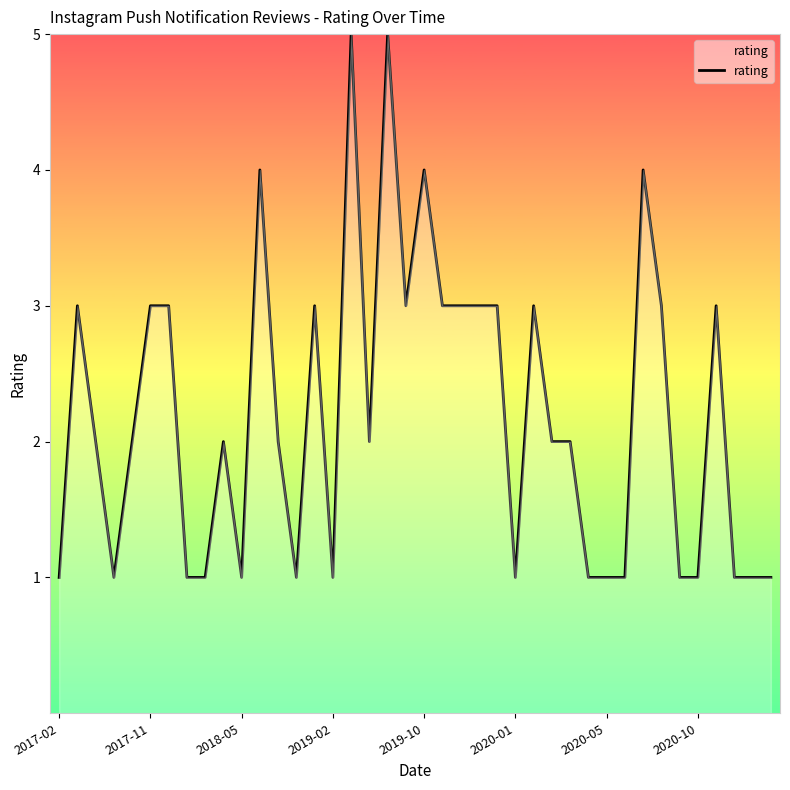

What is the difference between the maximum and minimum values?

4